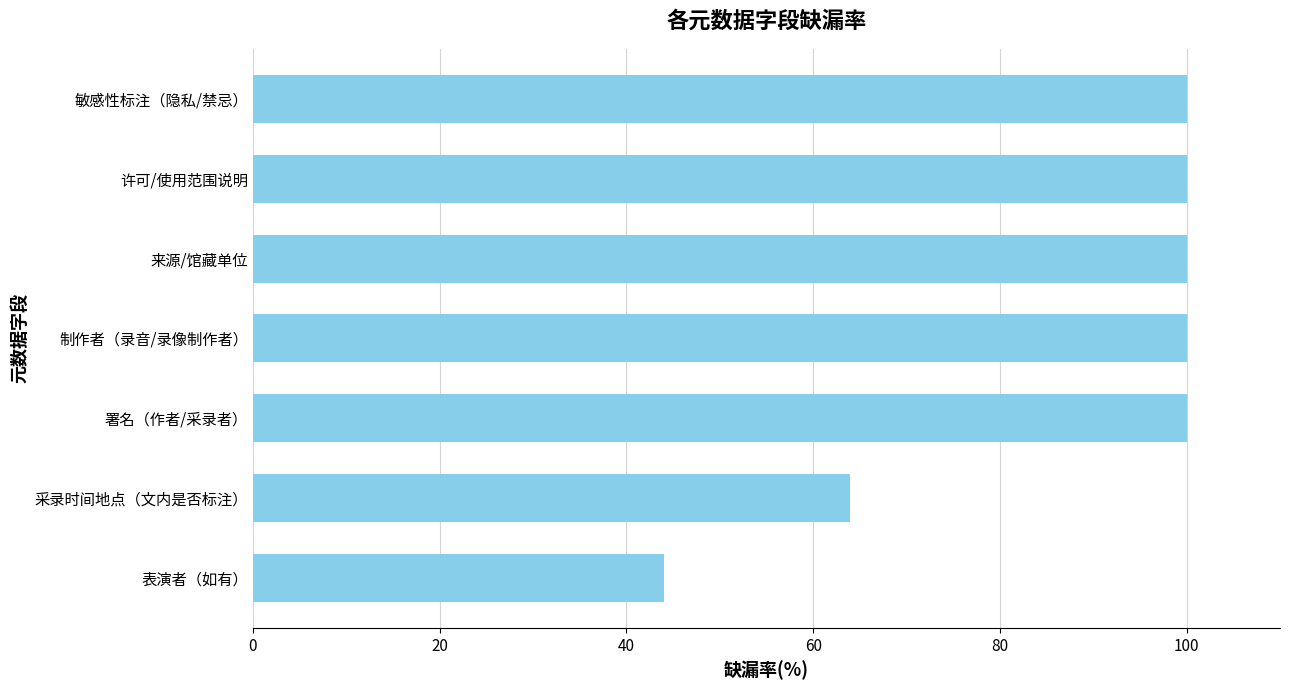

The value at 敏感性标注（隐私/禁忌） is 153. True or false?

False